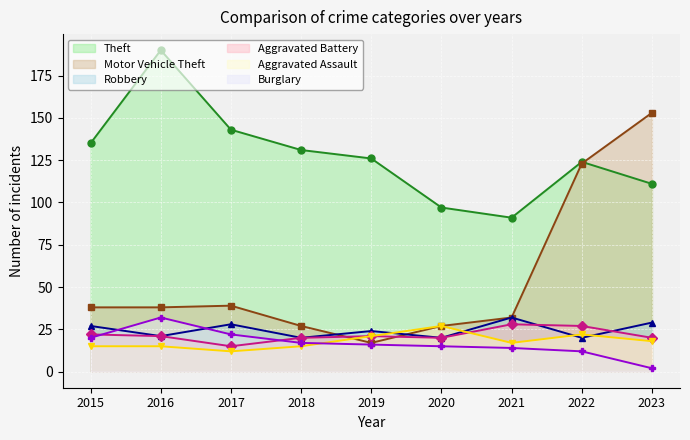

Rank the series by their maximum value, from lowest to highest.

Aggravated Assault, Aggravated Battery, Robbery, Burglary, Motor Vehicle Theft, Theft